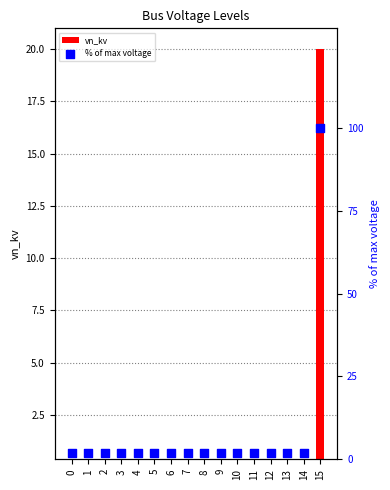

What are all the series names shown in the legend?

vn_kv, % of max voltage